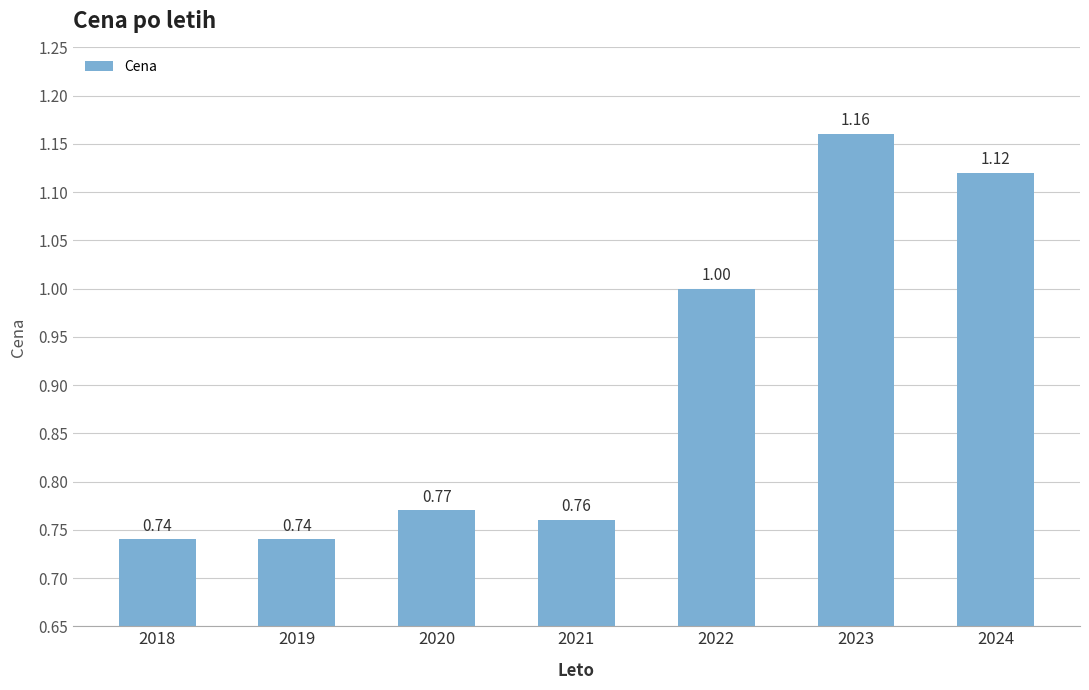

What is the difference between the maximum and minimum values?

0.4